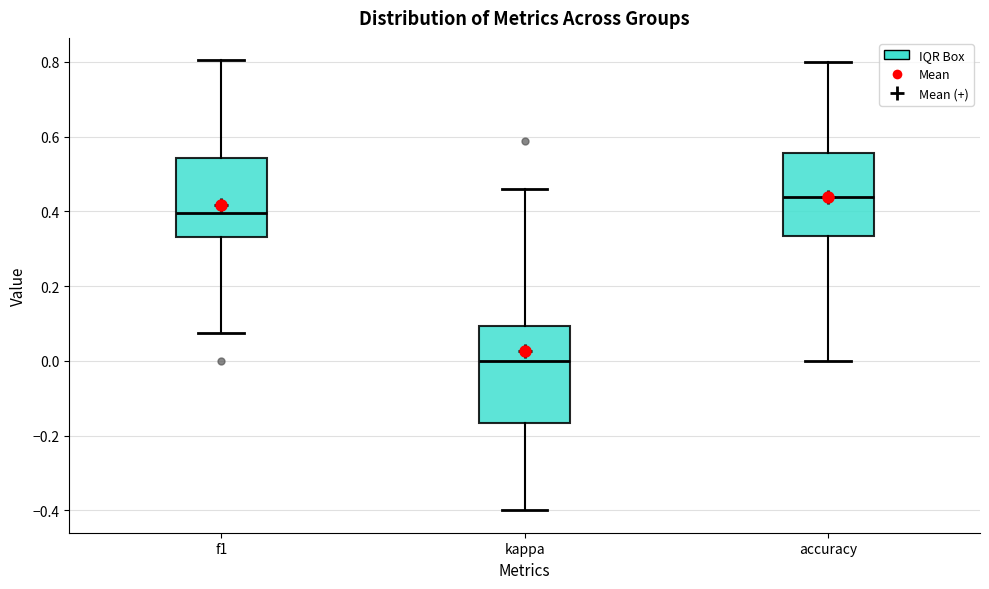

Which box is the tallest, from its lower edge to its upper edge?

kappa